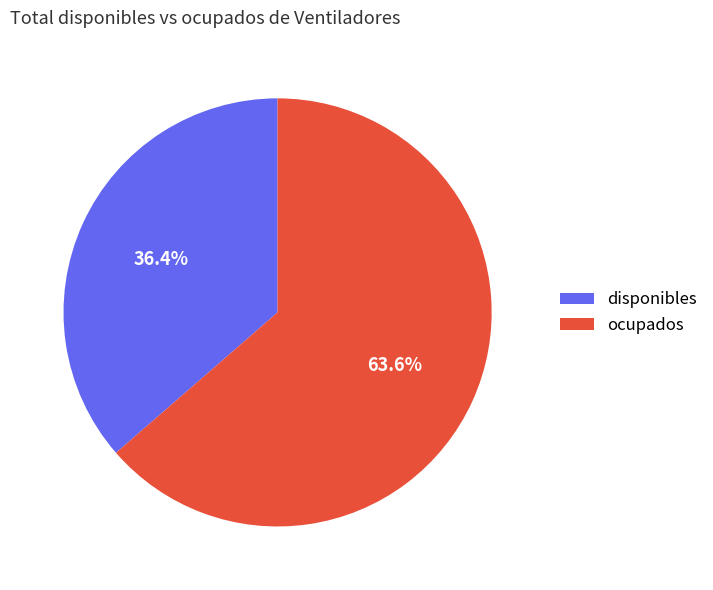

What percentage is NOT represented by ocupados?

36.4%